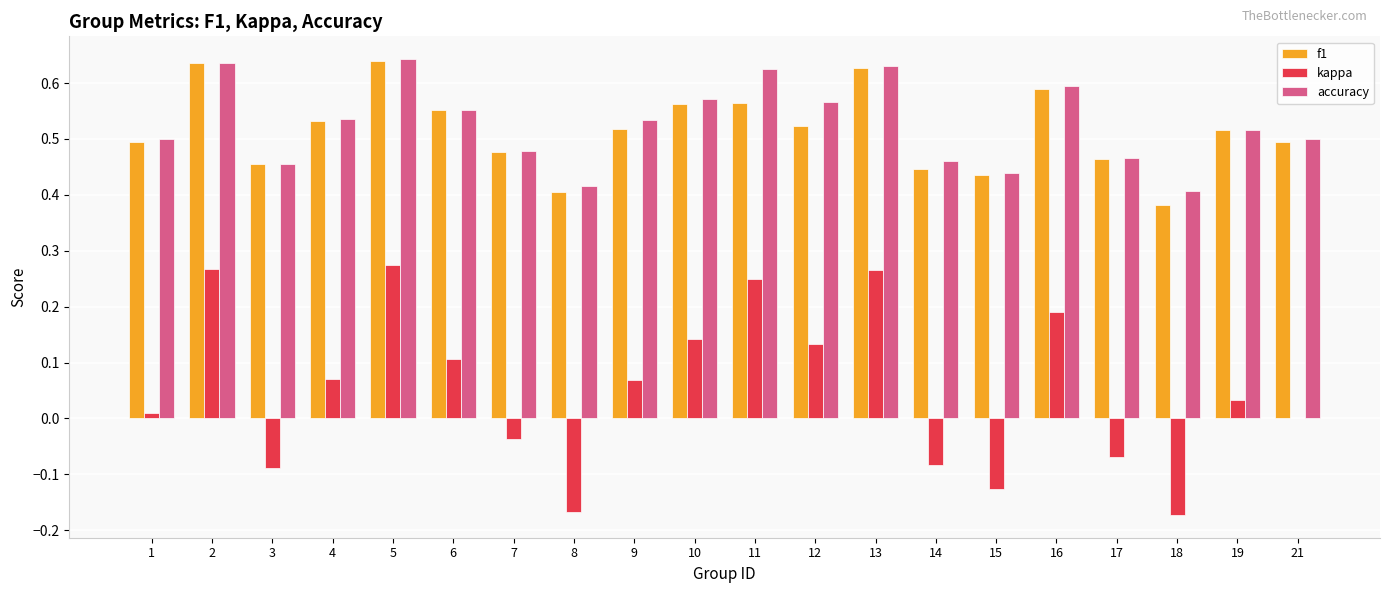

The value of accuracy at 17 is 0.2. True or false?

False